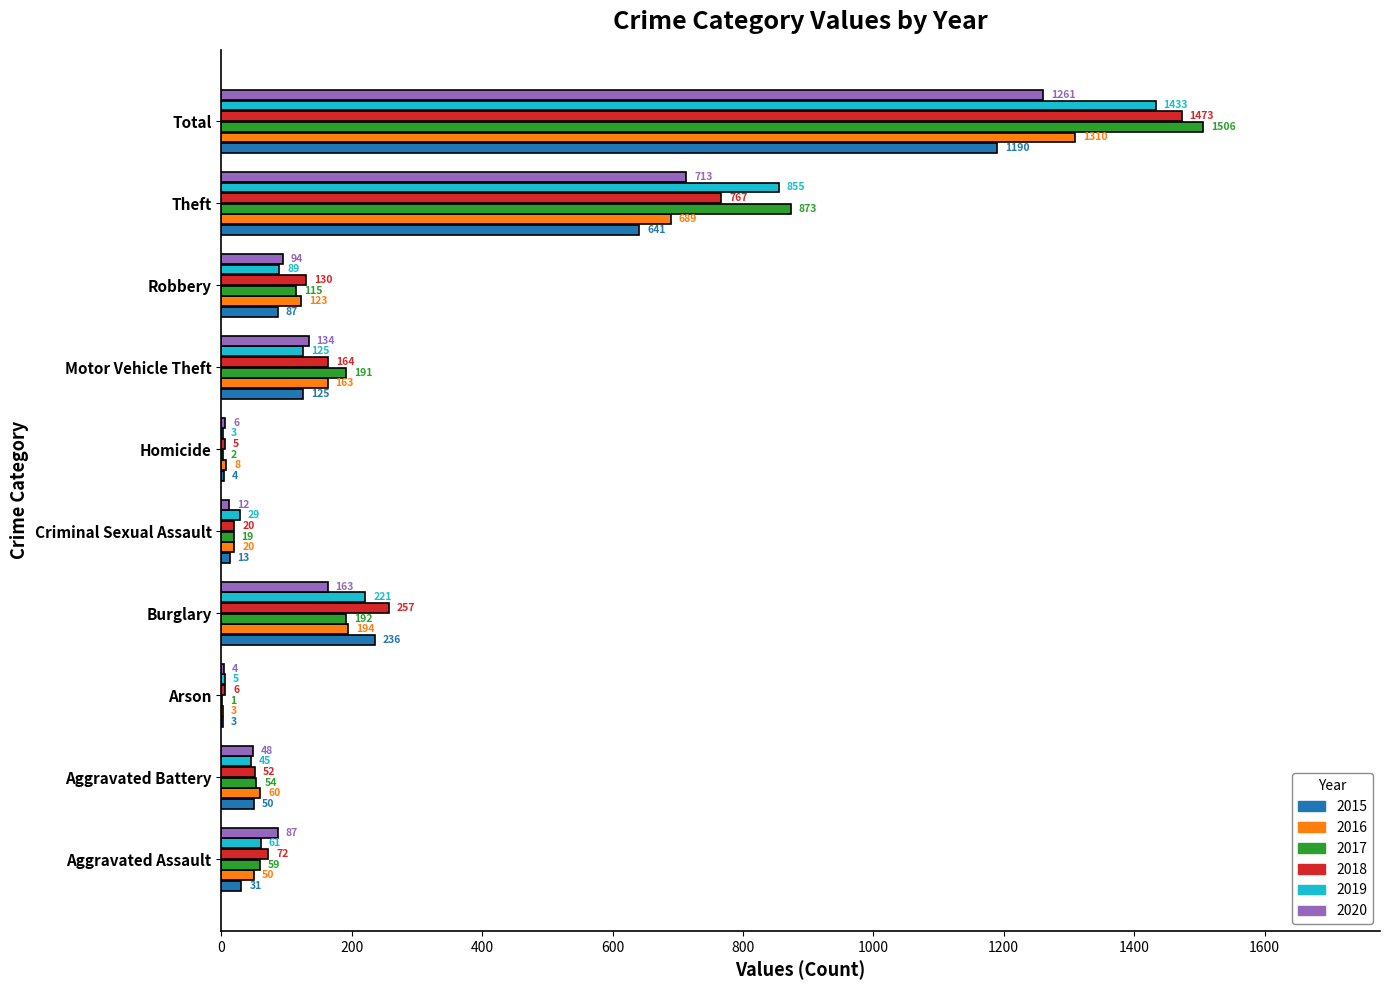

What is the sum of the 2015 values at Burglary and Theft?

877